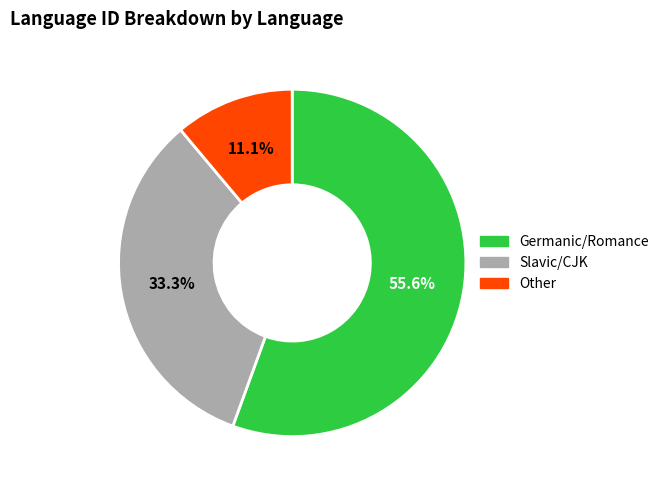

Is there any slice that represents more than half of the pie?

Yes